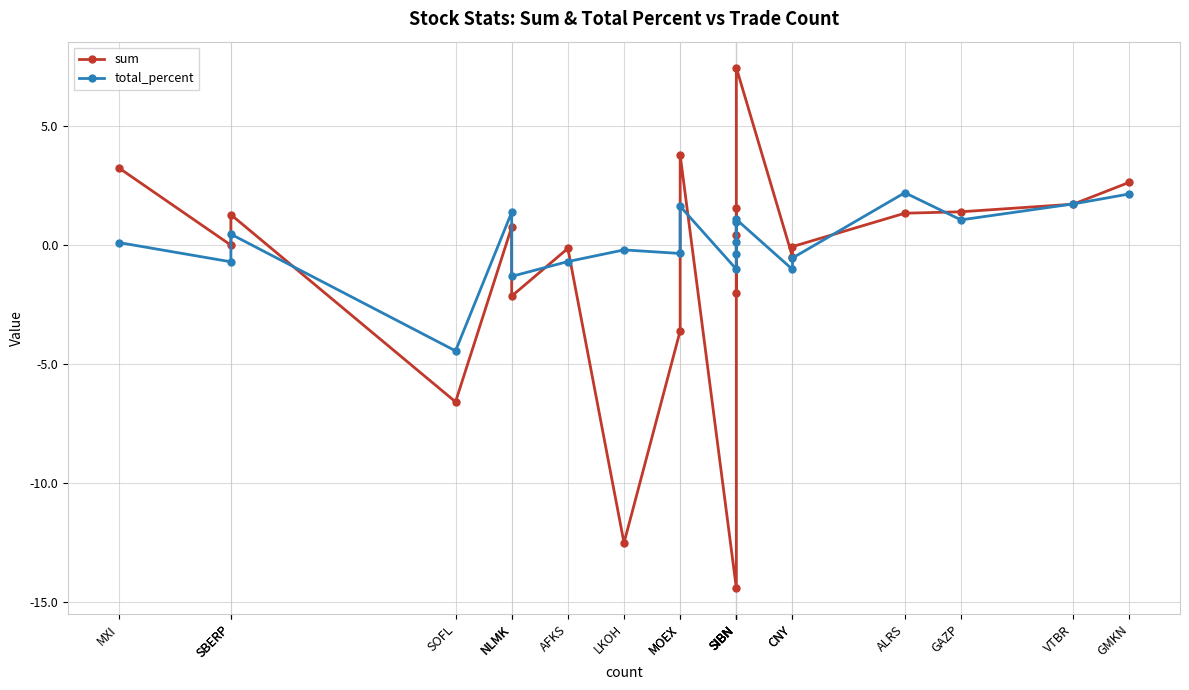

What is the difference between the total_percent values at SIBN and NLMK?

2.4